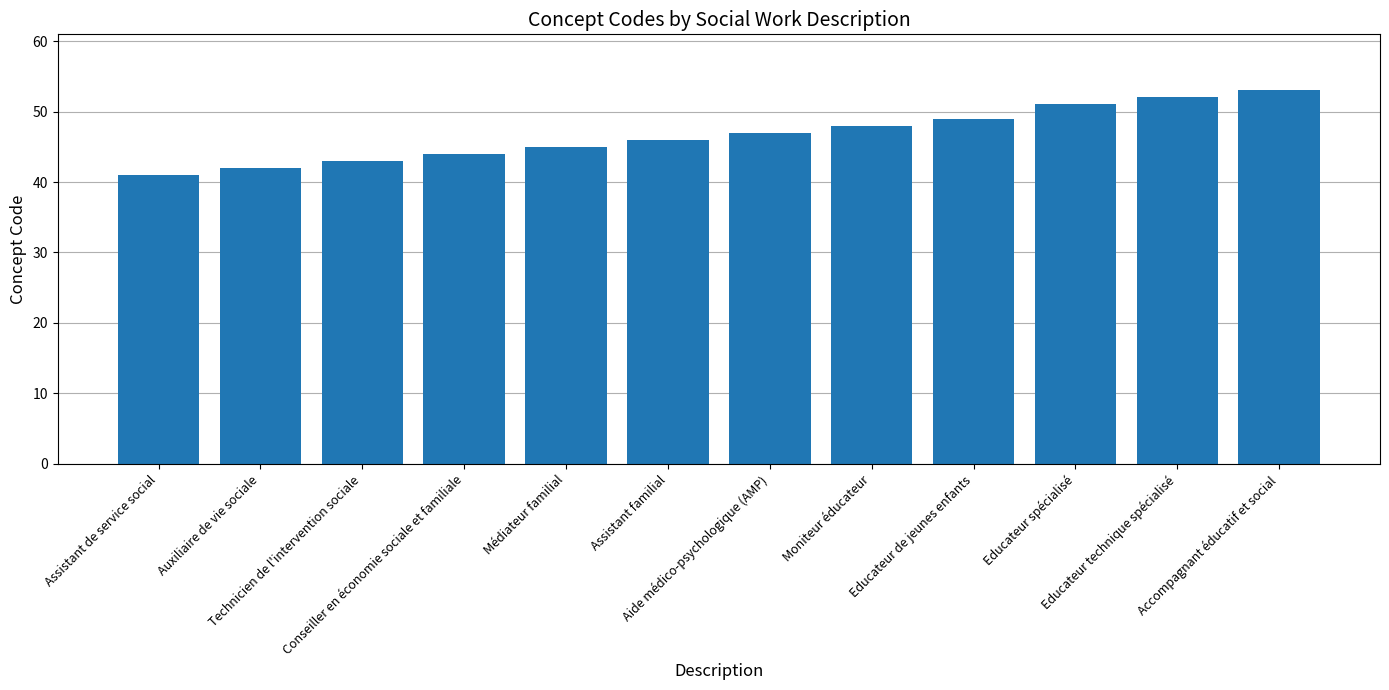

What is the label of the 4th bar from the left?

Conseiller en économie sociale et familiale